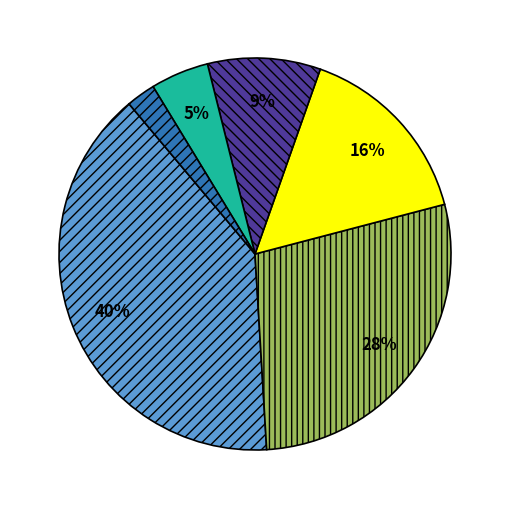

To the nearest percent, what is the average slice percentage?

17%